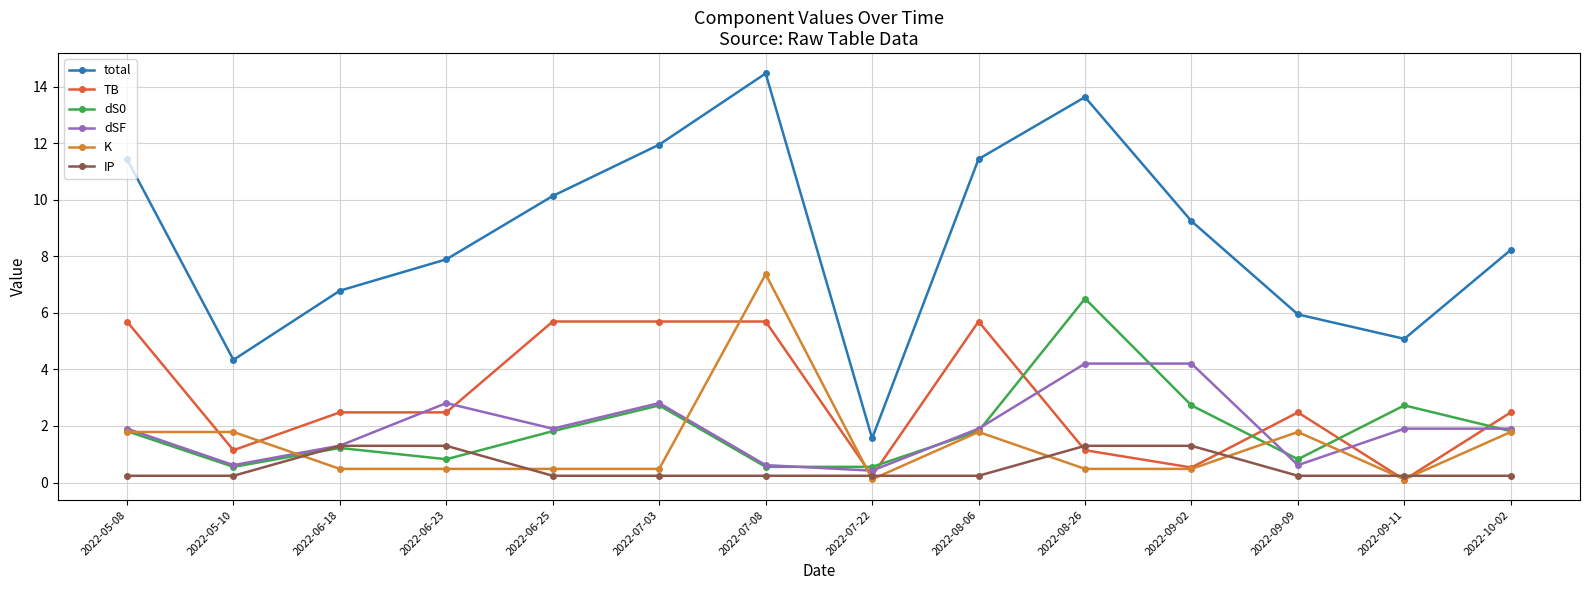

The value of total at 2022-05-10 is 5.7. True or false?

False